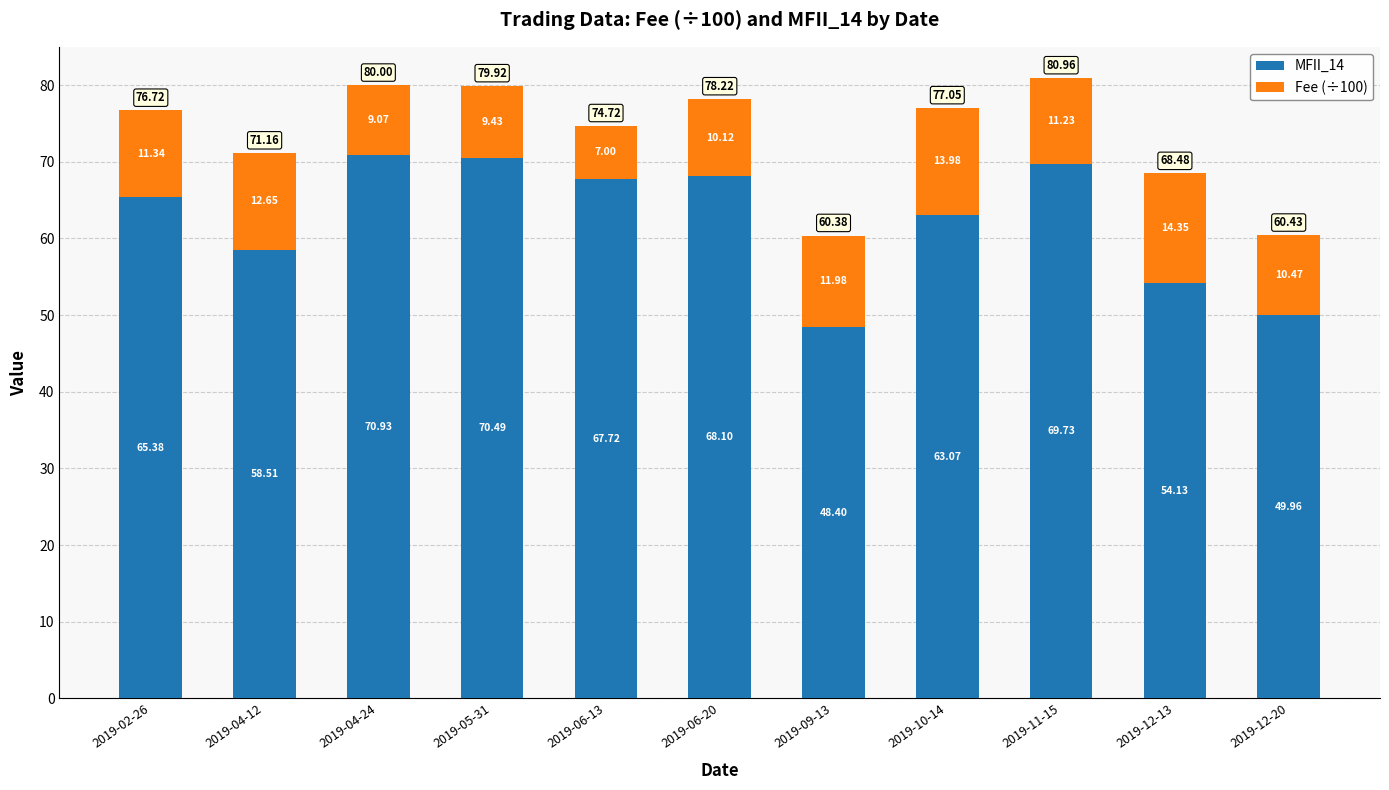

What is the average value of the MFII_14 series?

62.4